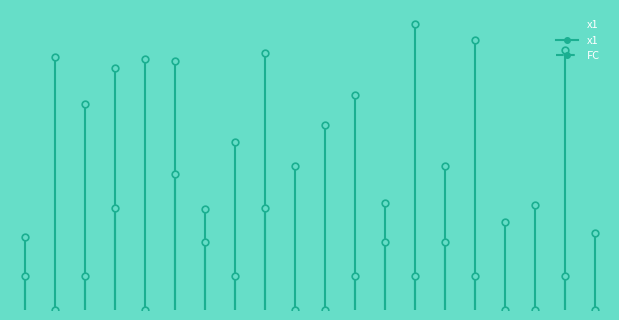

Which label corresponds to the largest value in the chart?

14